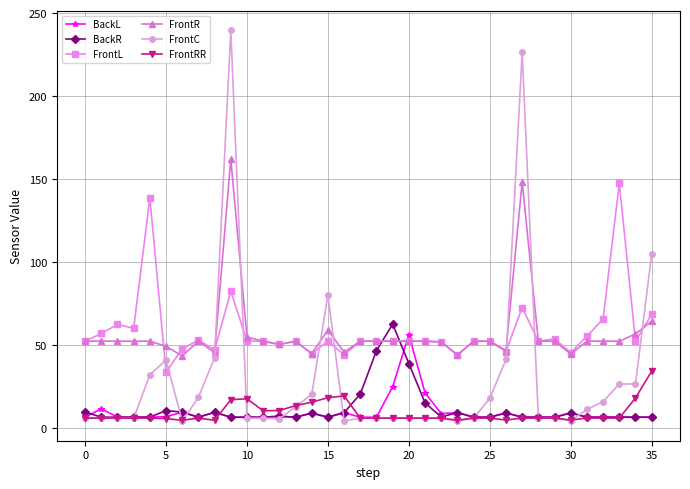

True or false: BackL and FrontRR cross at least once.

True